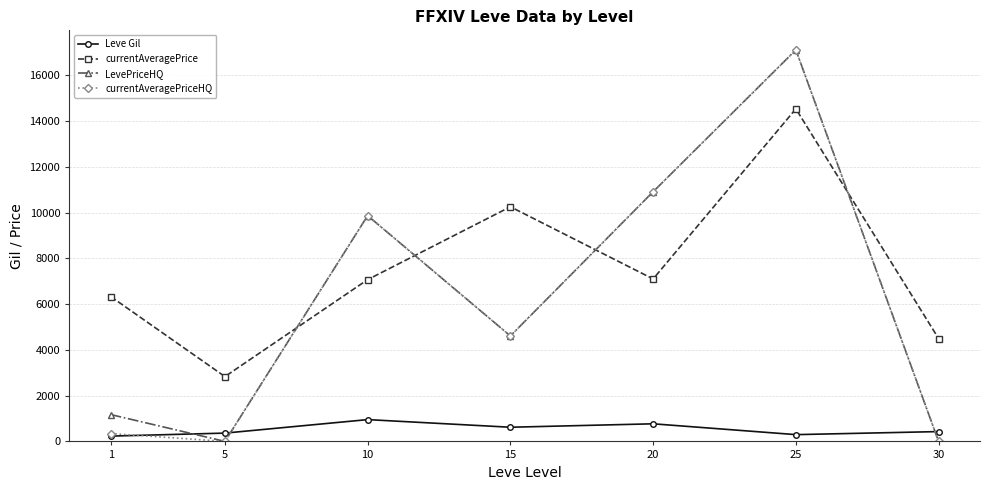

The LevePriceHQ series shows 23108.6 at 25. True or false?

False